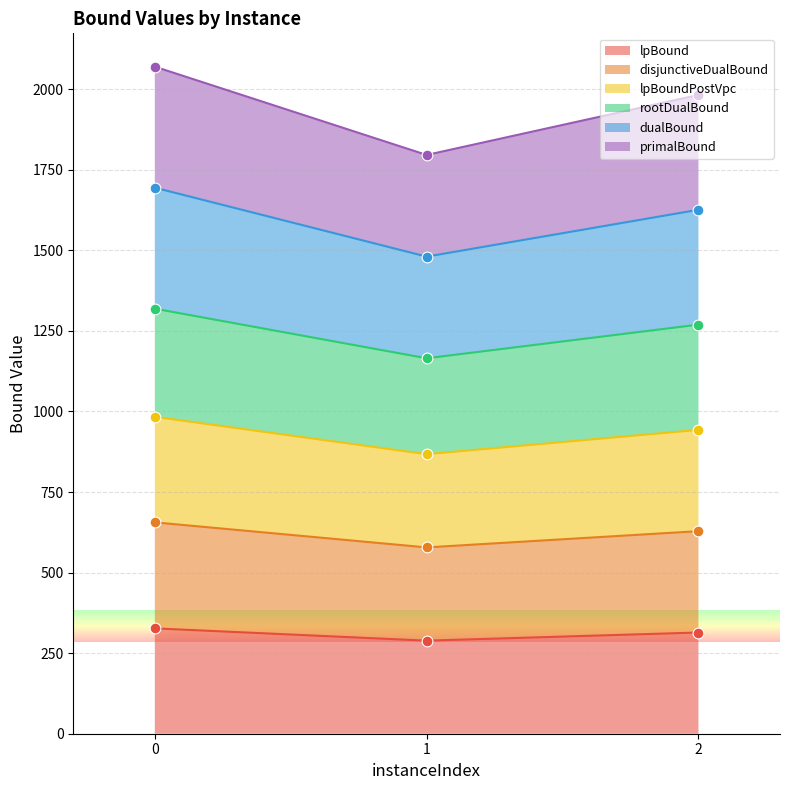

Is the value of lpBoundPostVpc at 2 greater than the value of rootDualBound at 0?

No